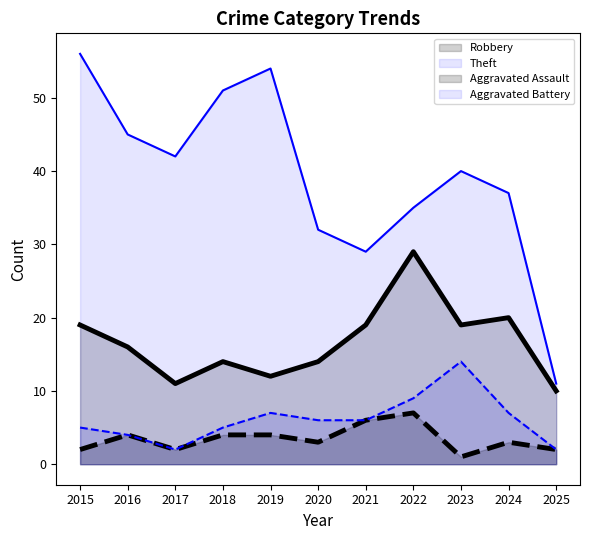

What is the value of the Aggravated Assault point at the 6th from the left?

3